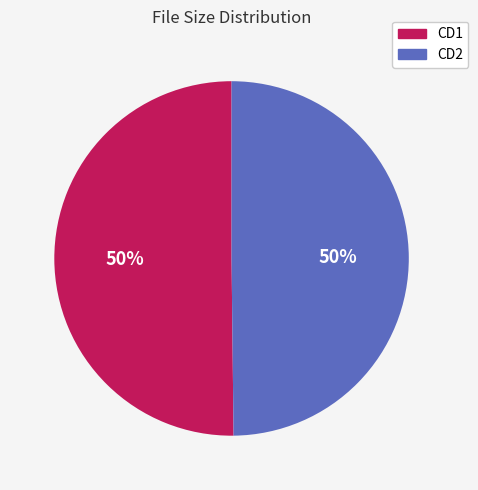

To the nearest percent, what is the average slice percentage?

50%